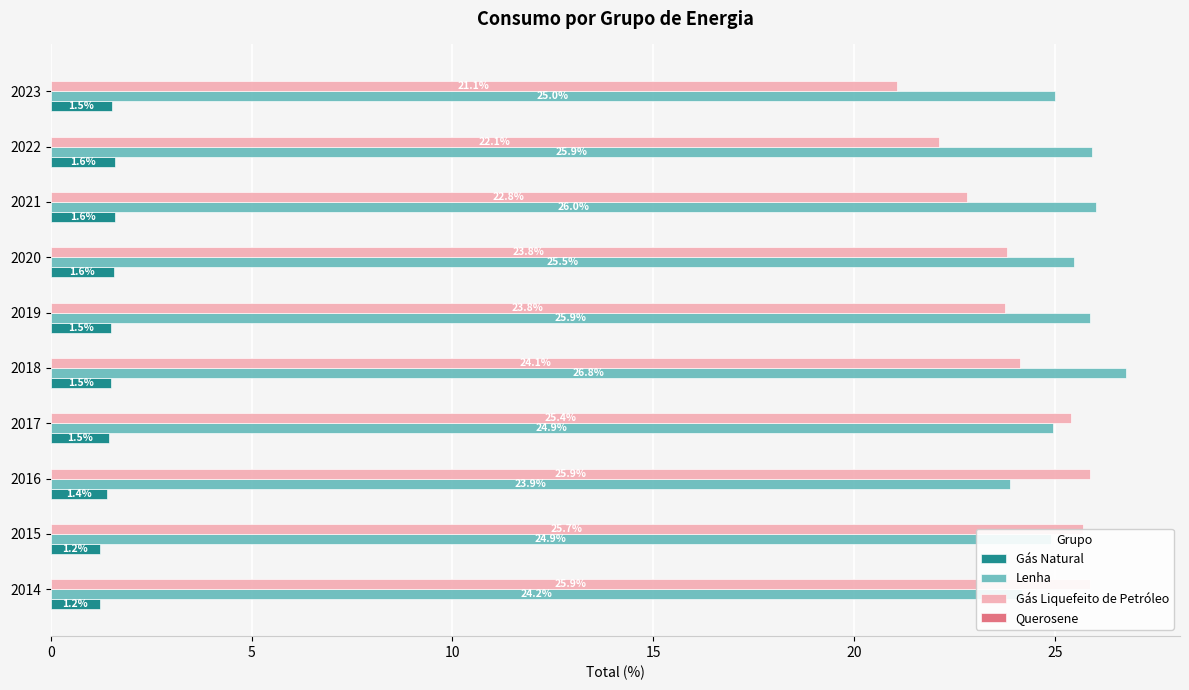

Which category has the highest value across all series?

2018